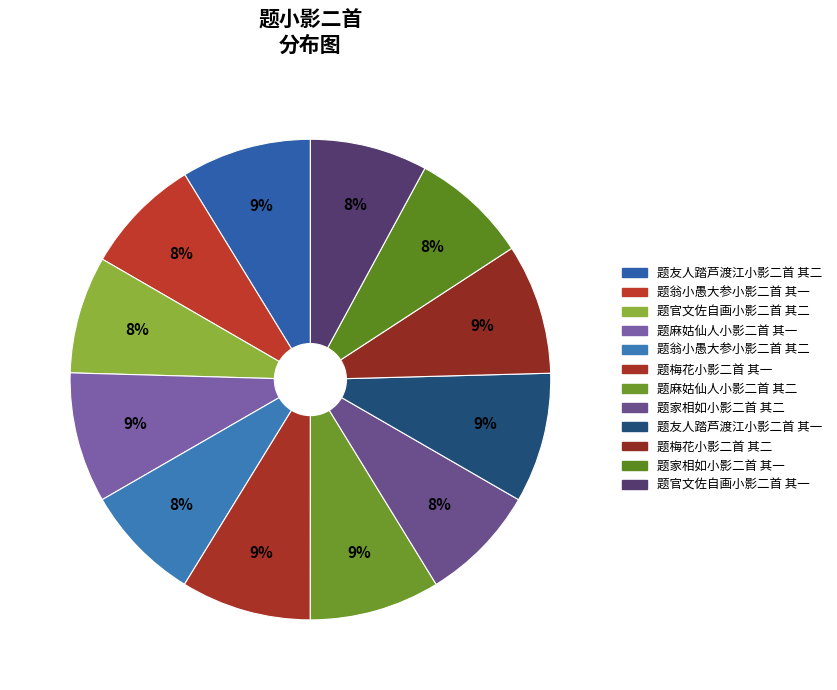

Is there a majority slice in this chart?

No